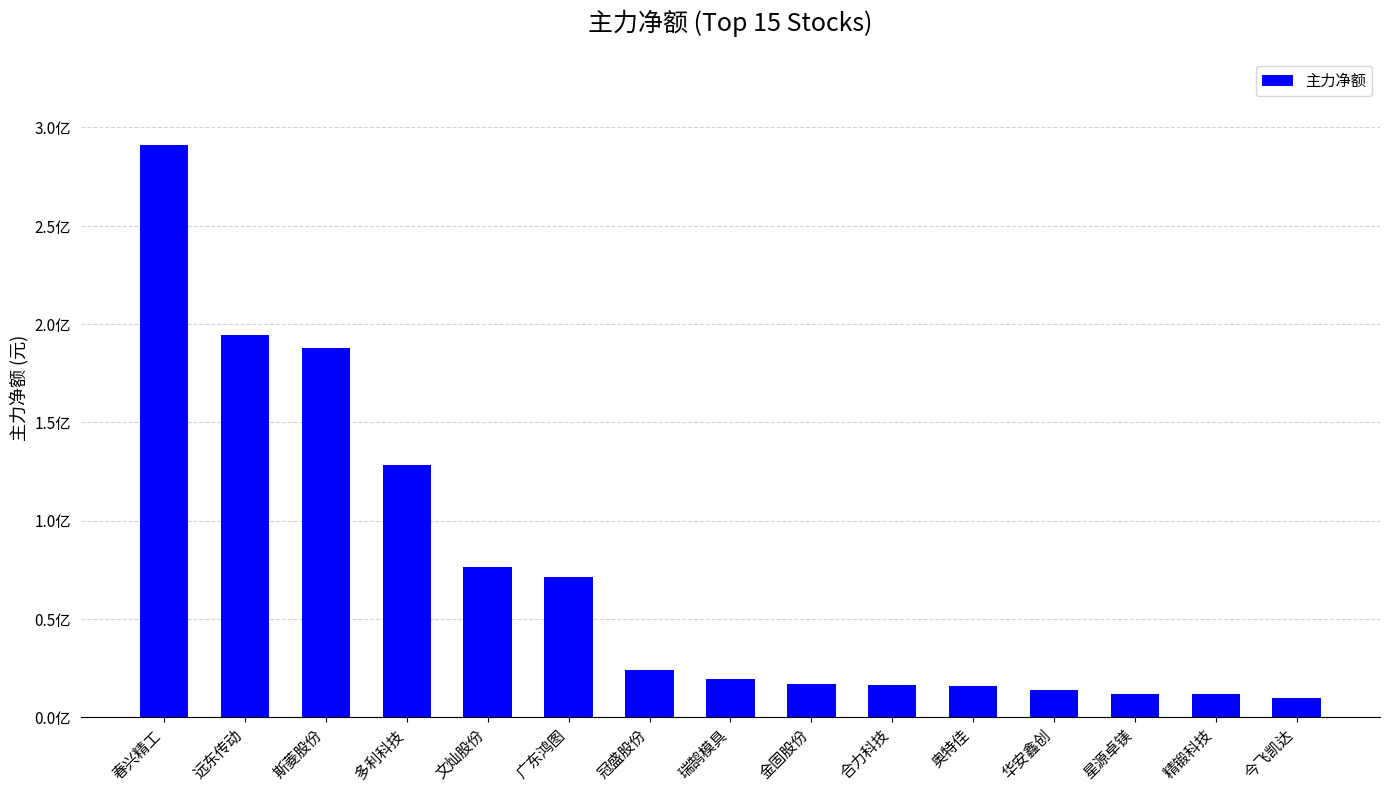

The value at 星源卓镁 is 19620138. True or false?

False